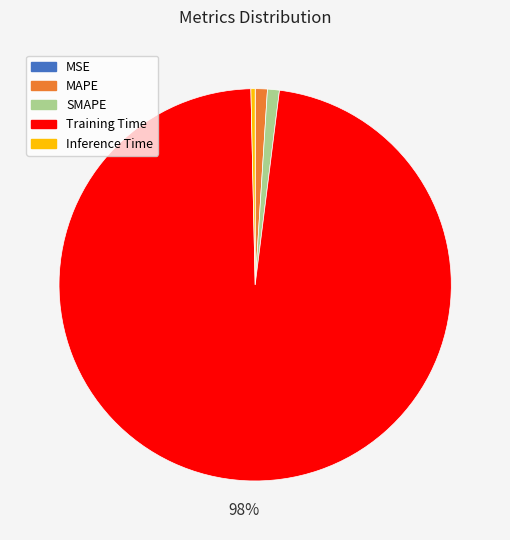

To the nearest percent, what percentage of the pie is SMAPE?

1%